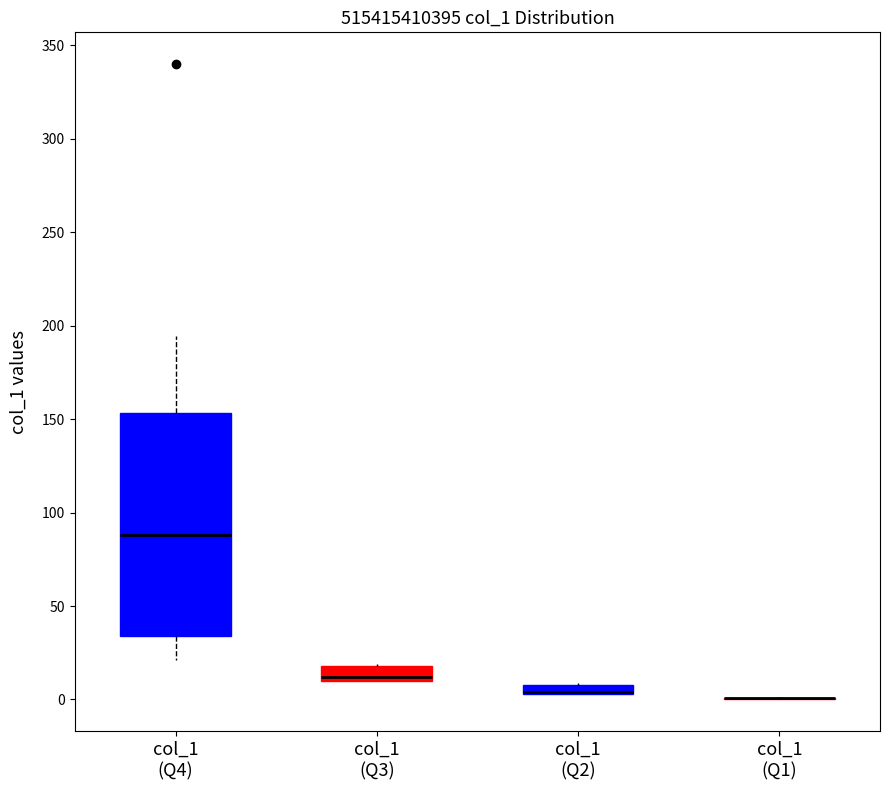

Comparing the boxes themselves (not the whiskers), which one is the tallest?

col_1 (Q4)